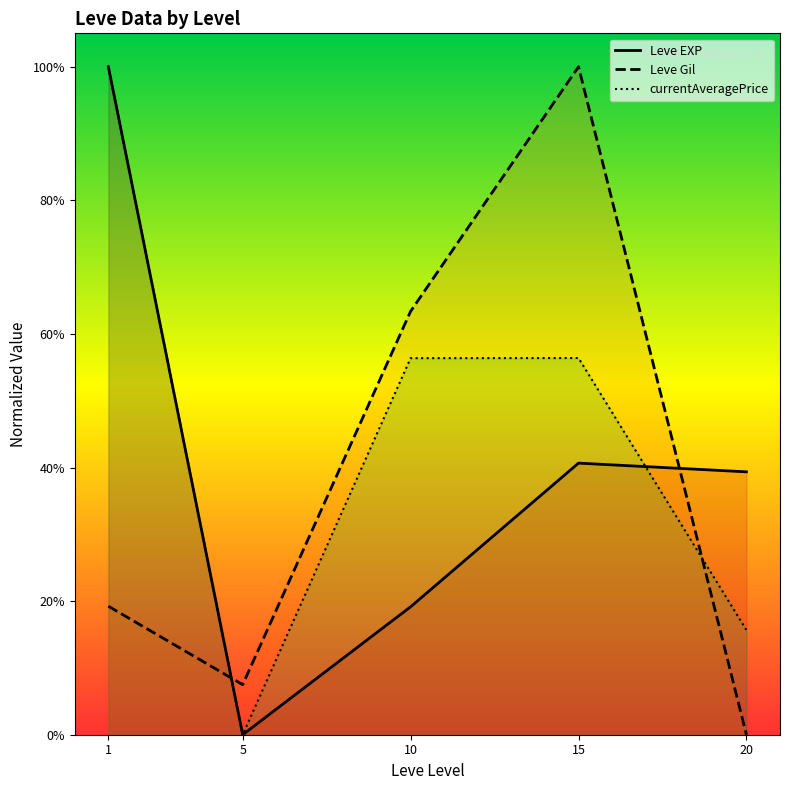

What is the sum of the currentAveragePrice values at 15 and 5?

0.6